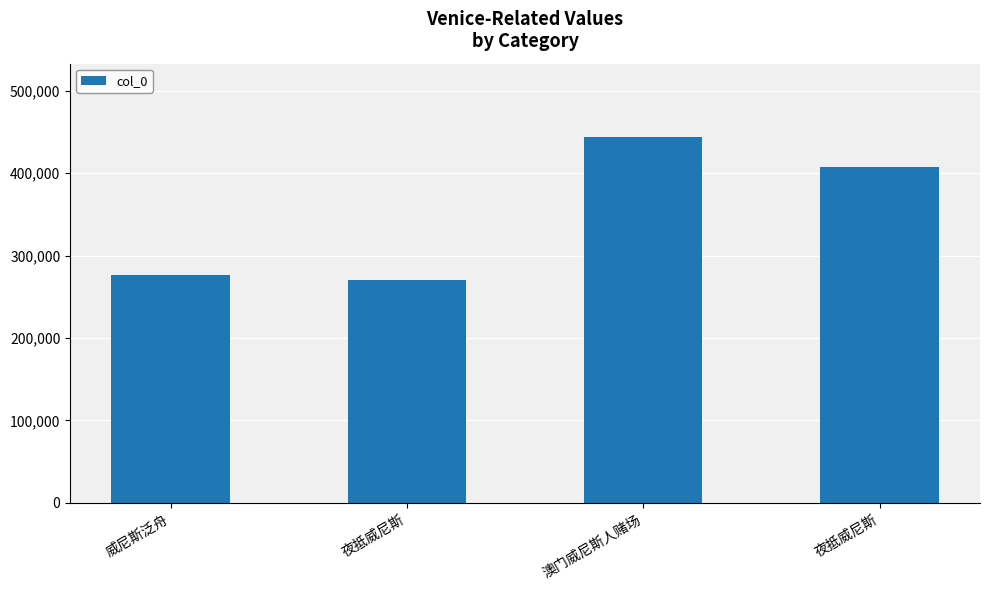

Count the number of data series in this chart.

1